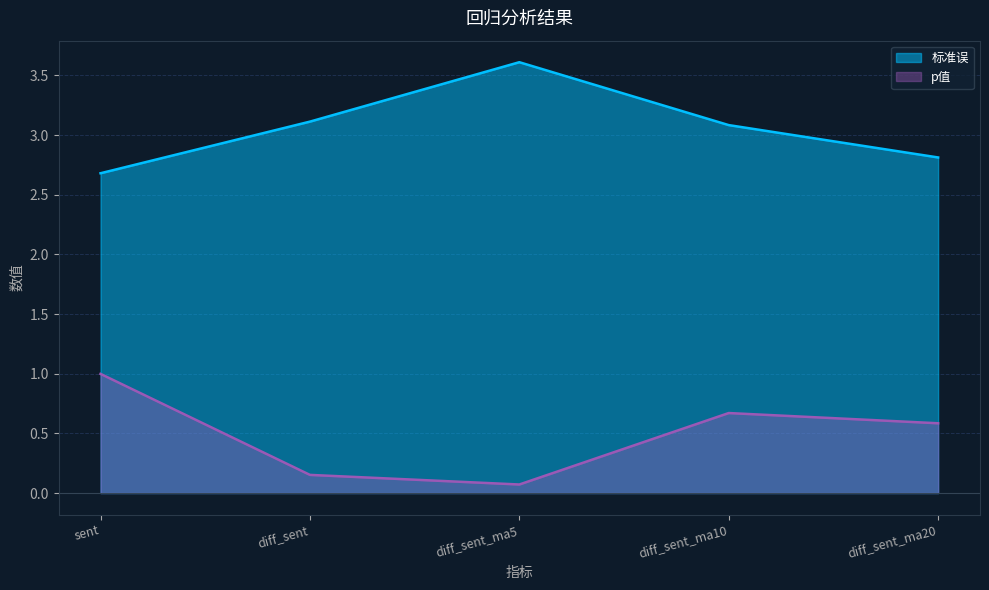

What is the difference between the second highest and minimum values in the 标准误 series?

0.4